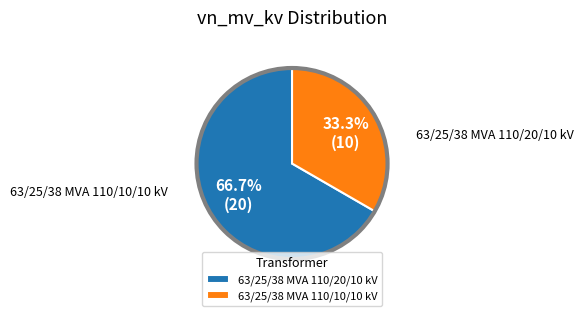

To the nearest percent, what is the difference between the 63/25/38 MVA 110/20/10 kV and 63/25/38 MVA 110/10/10 kV slice percentages?

33%